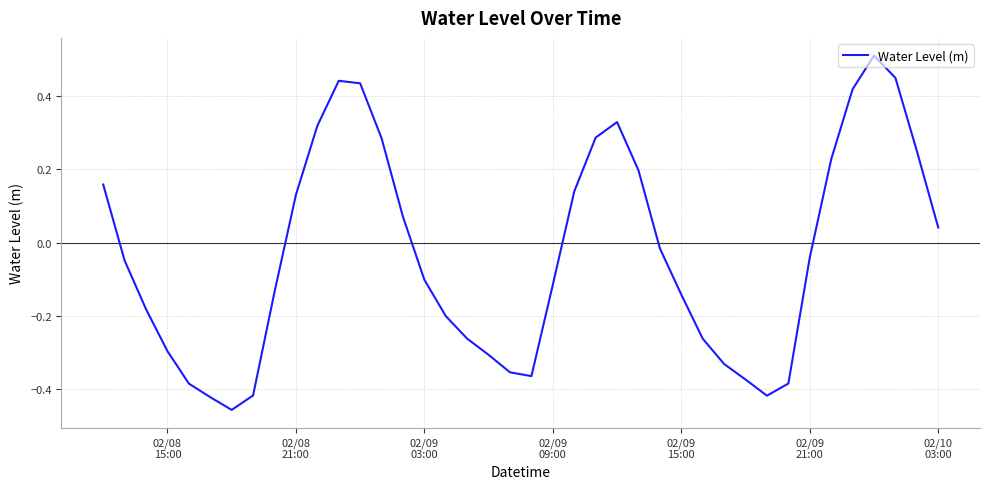

Count the number of data series in this chart.

1